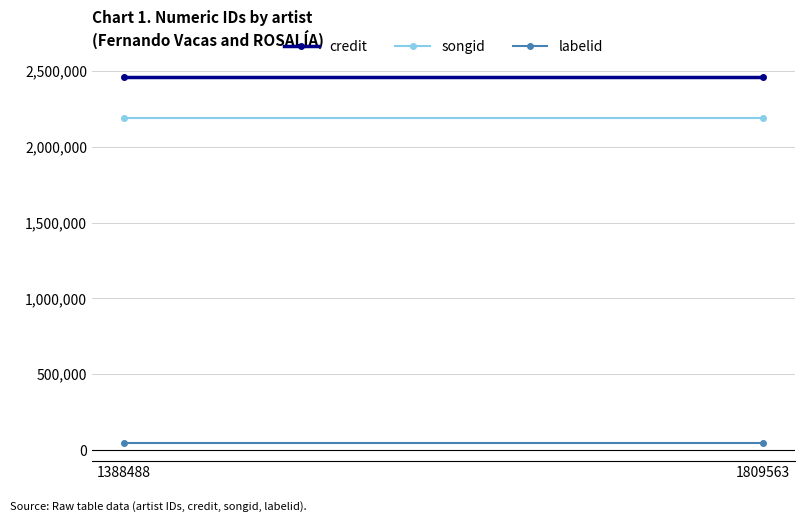

Which category has the highest value in the labelid series?

1388488